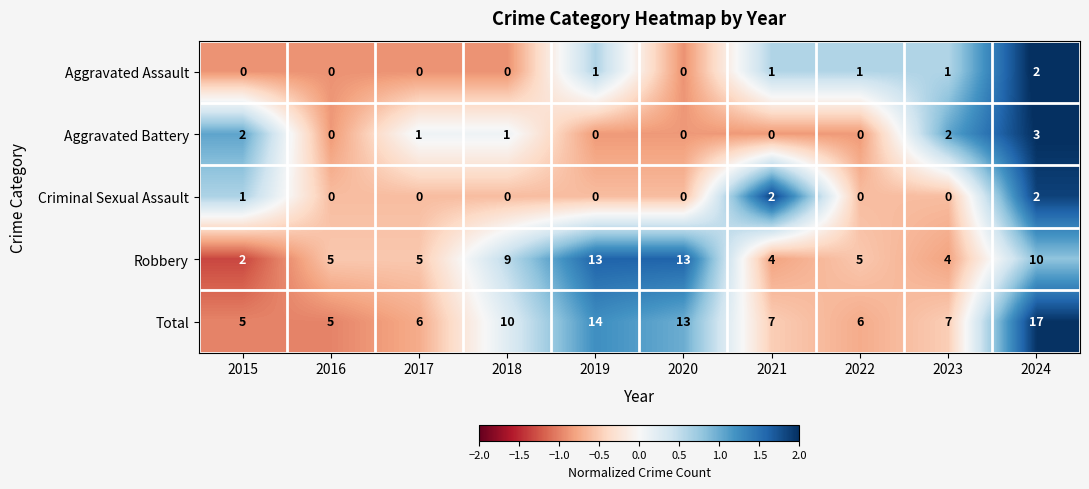

Where does the Aggravated Battery series first go above 1?

2015